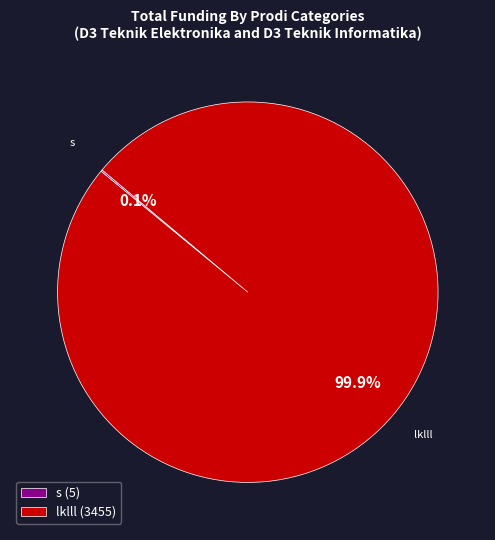

Rank the categories by value from lowest to highest.

s, lklll